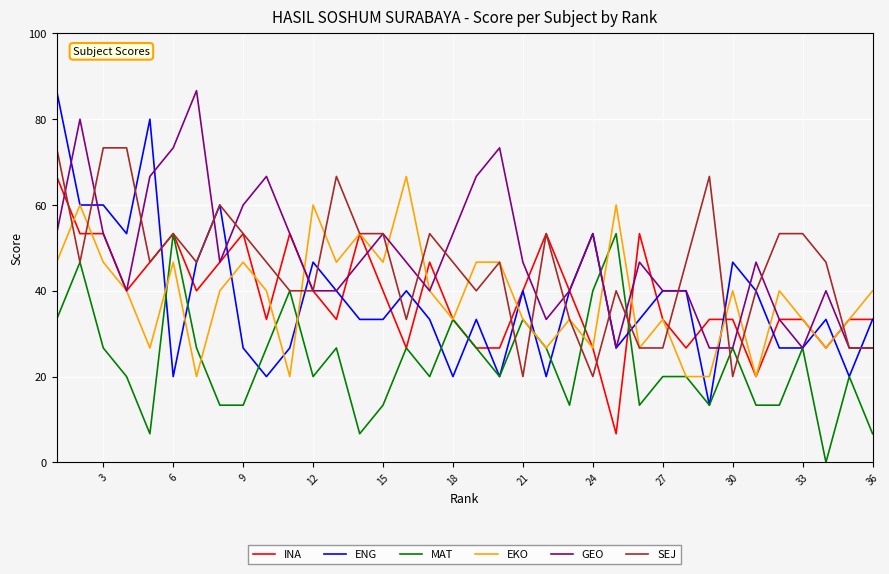

Which series has the widest spread of values?

ENG